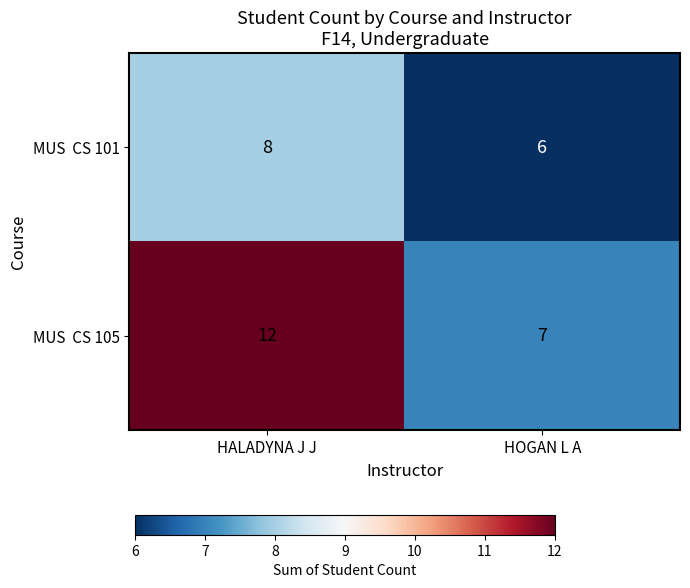

At how many categories does at least one series exceed 11?

1